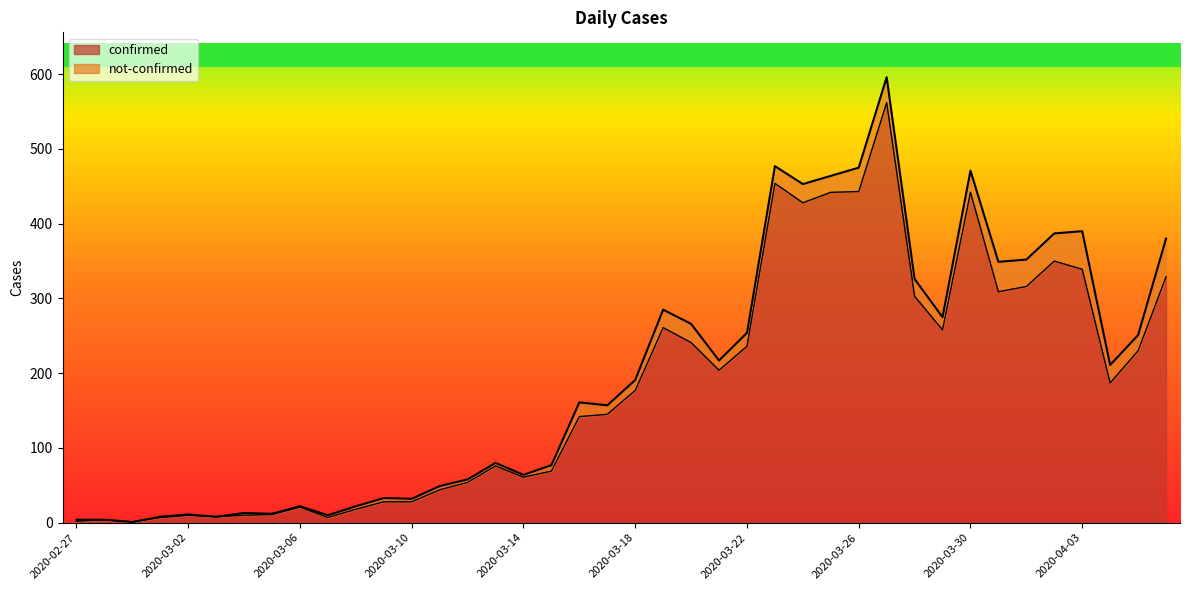

Where is the data nearest to the value 281?

2020-03-19